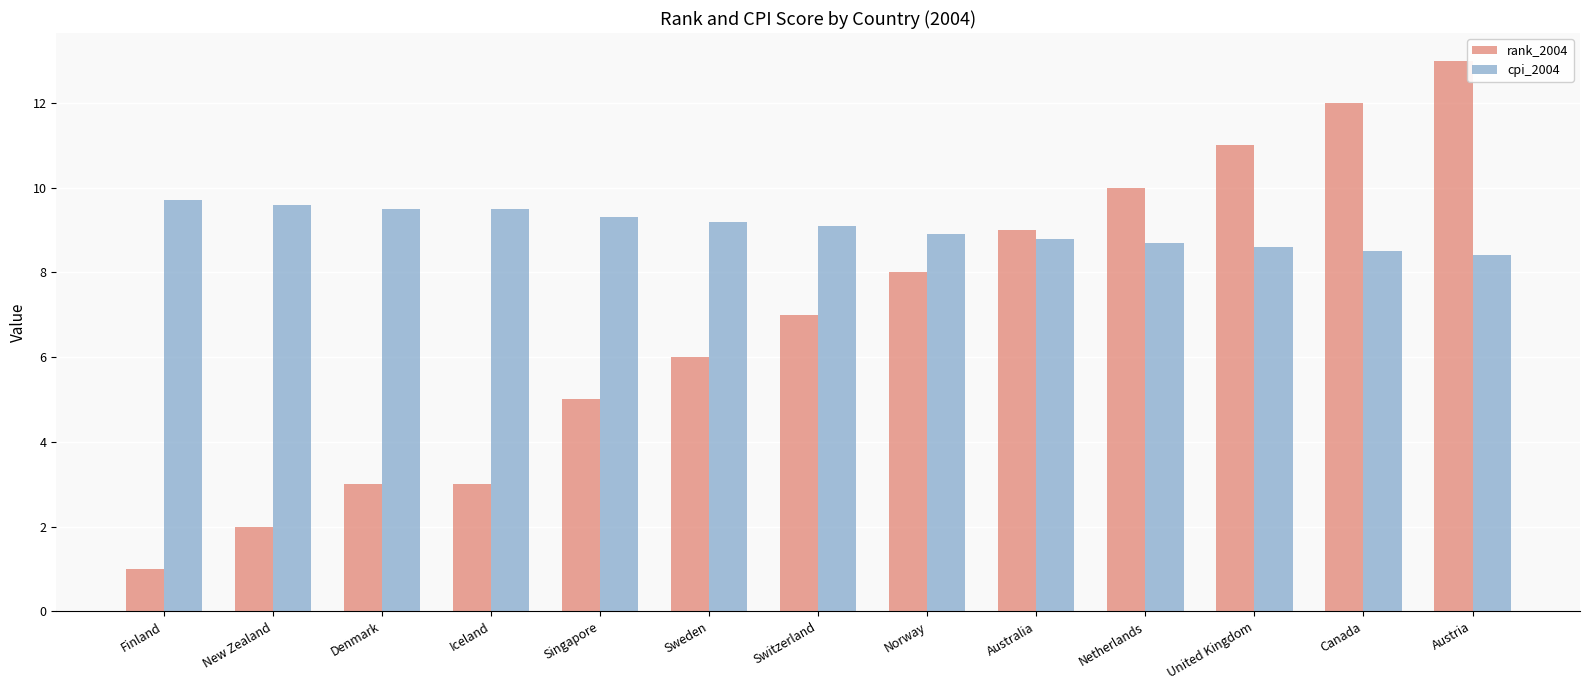

The rank_2004 series shows 10.0 at Netherlands. True or false?

True